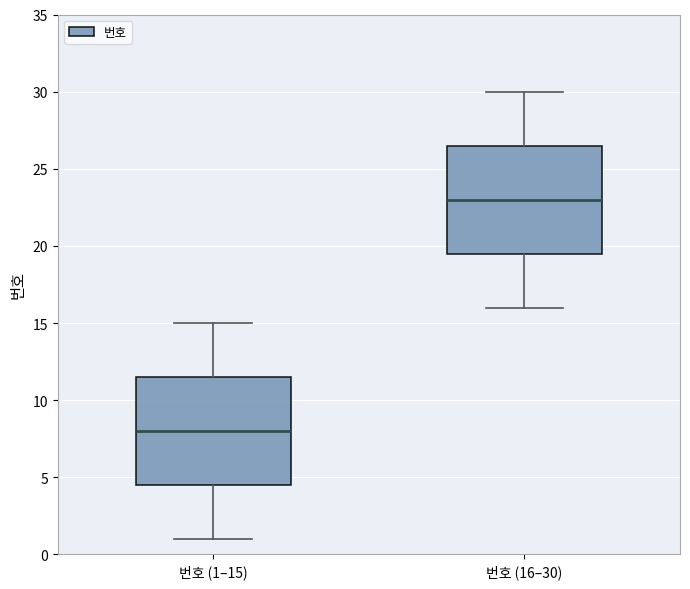

Reading left to right, transcribe this box plot: for each box, give where its median line is, the range the box spans, and where its two whiskers end, as read against the y-axis. The values are not printed on the chart, so give them approximately, as read against the axis.

번호 (1–15): median 8.0, box 4.5 to 11.5, whiskers 1.0 to 15.0
번호 (16–30): median 23.0, box 19.5 to 26.5, whiskers 16.0 to 30.0